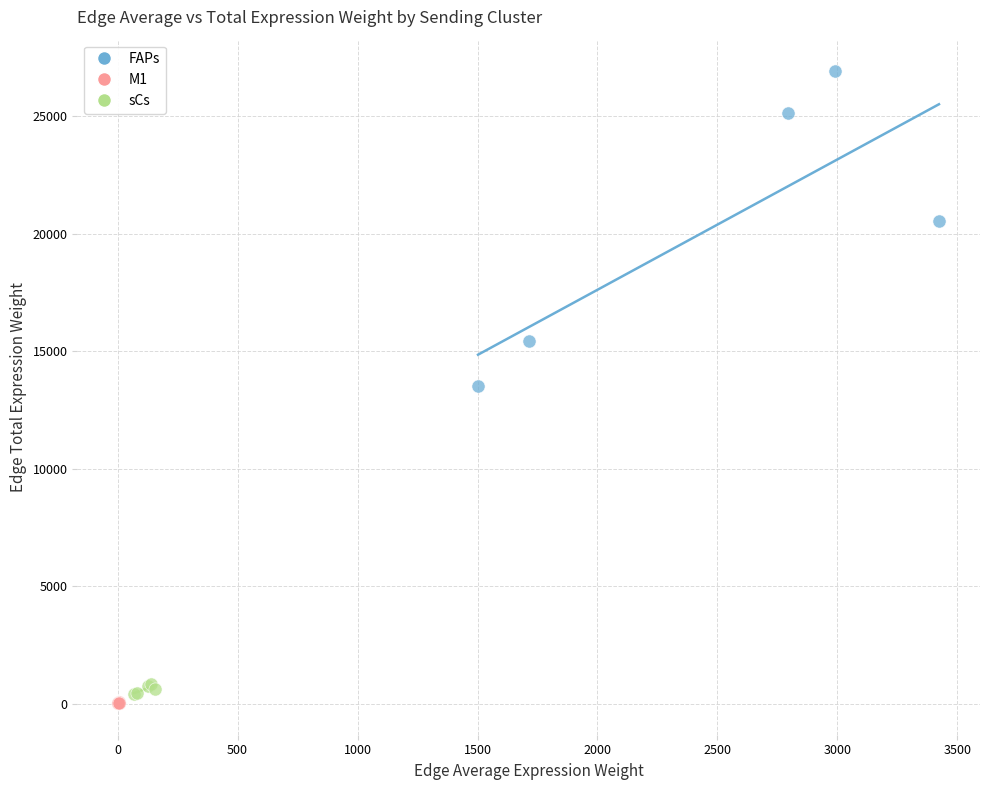

Which series has the largest Y range (max minus min)?

FAPs